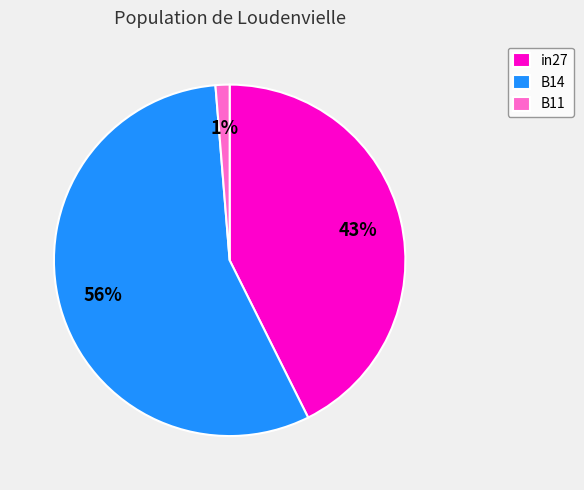

To the nearest percent, what is the average slice percentage?

33%